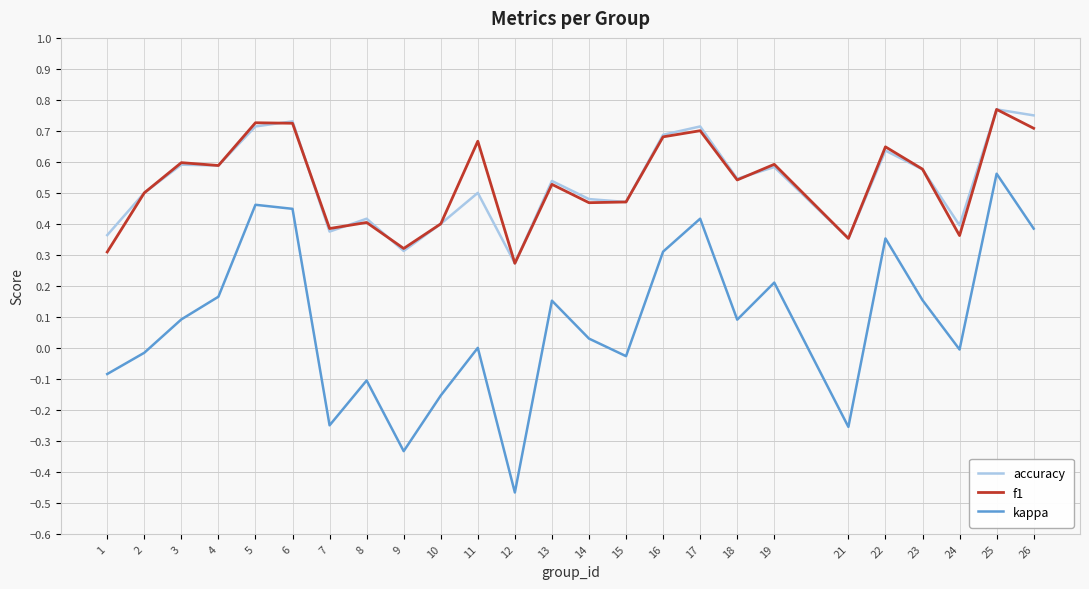

The value of accuracy at 2 is 0.5. True or false?

True